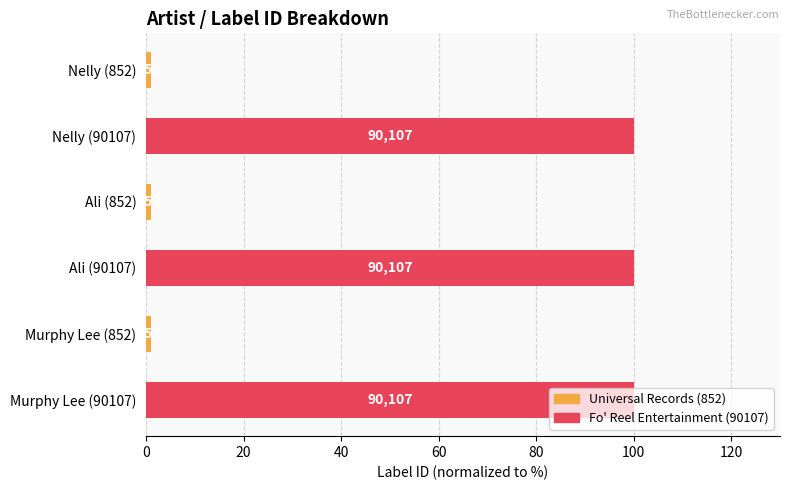

How many bars are there in total?

6